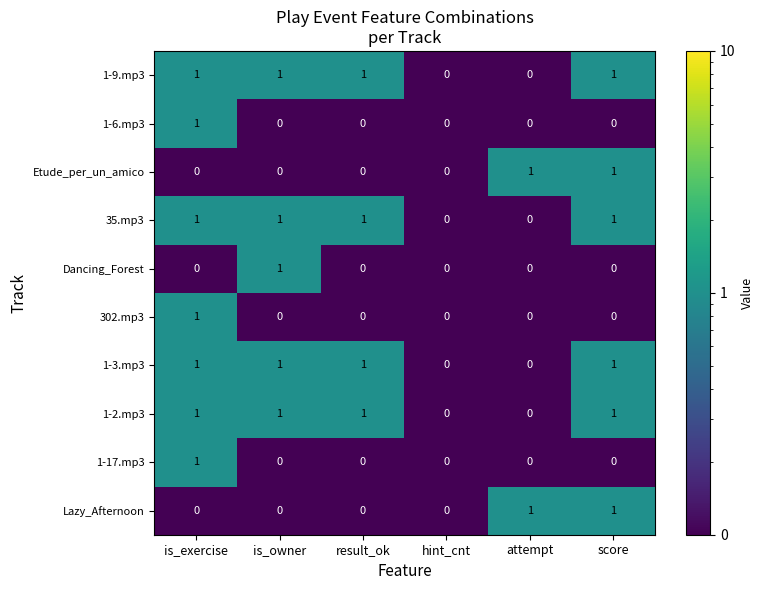

The 1-6.mp3 series shows 0 at hint_cnt. True or false?

True